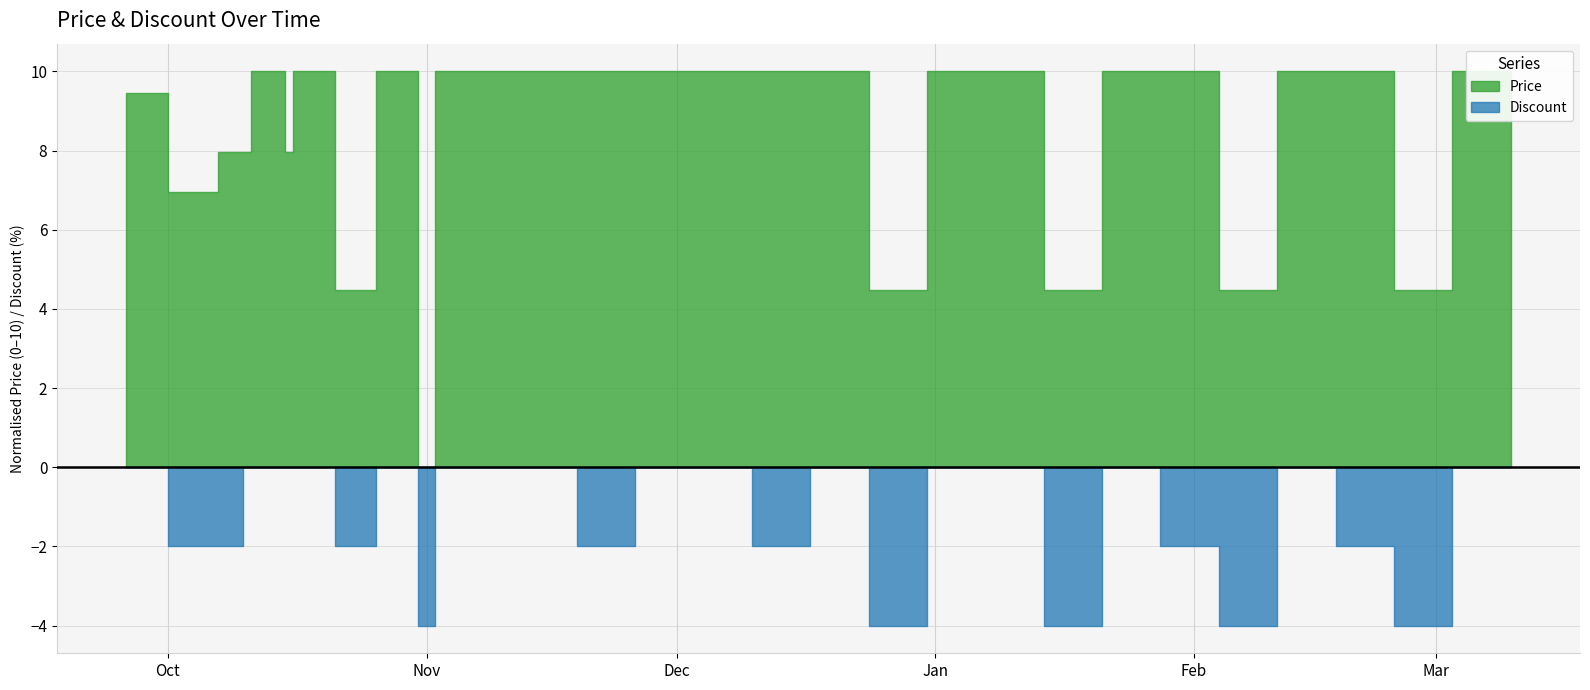

Which series has the largest range (max minus min)?

Price